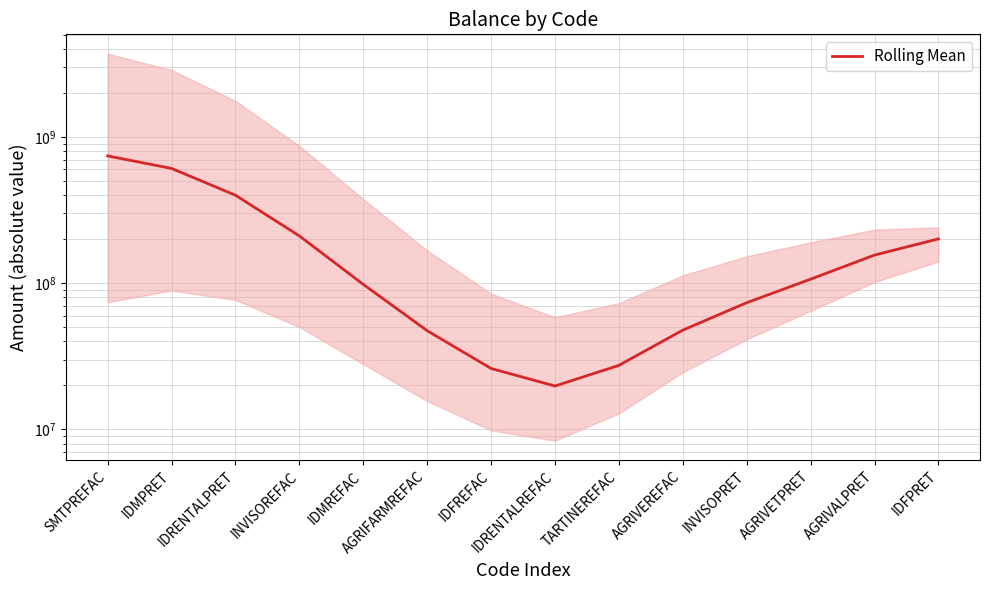

Which has a higher value, IDRENTALPRET or IDRENTALREFAC?

IDRENTALPRET